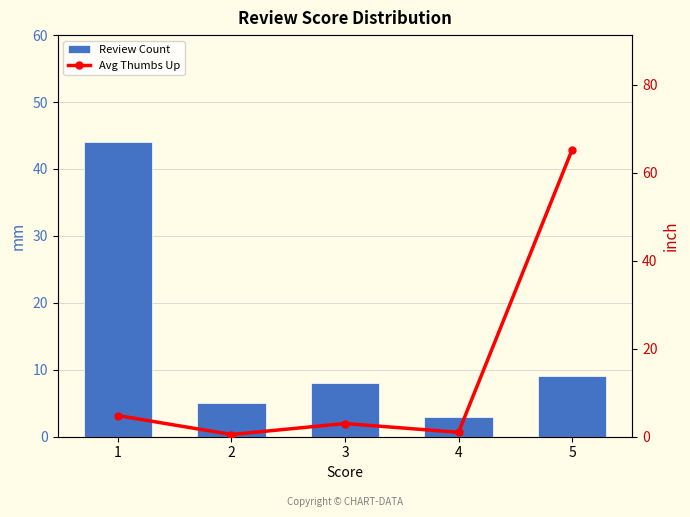

Which has a higher value, 3 or 5?

5